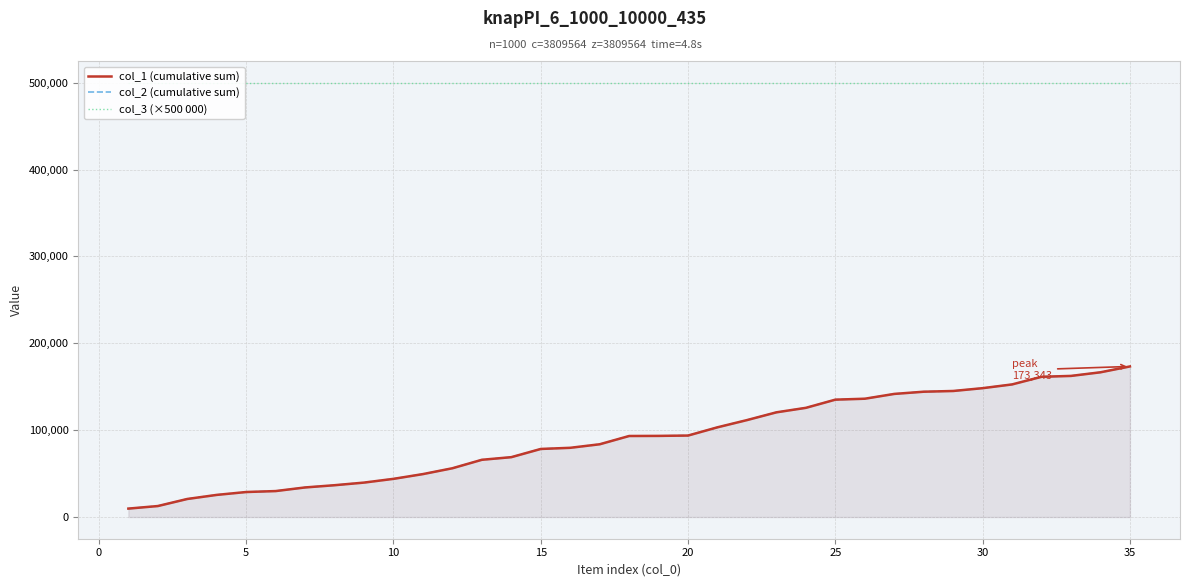

What is the greatest value displayed?

500000